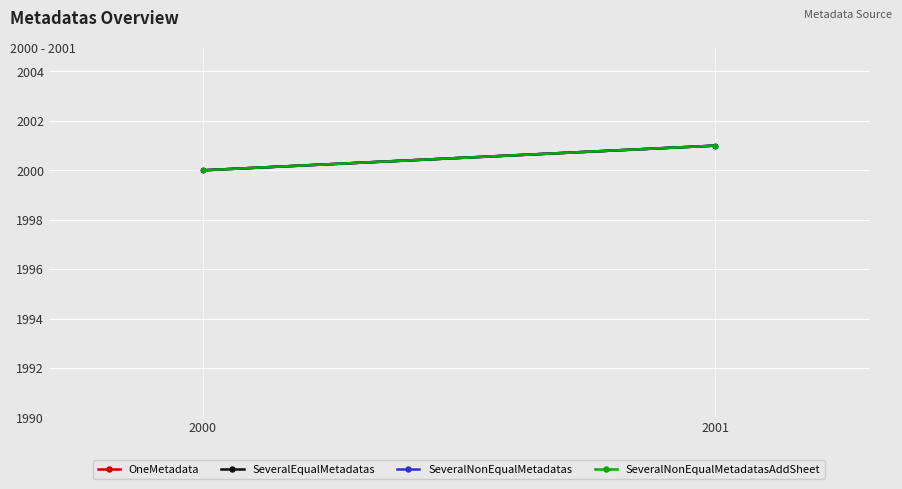

What is the average value of the SeveralEqualMetadatas series?

2000